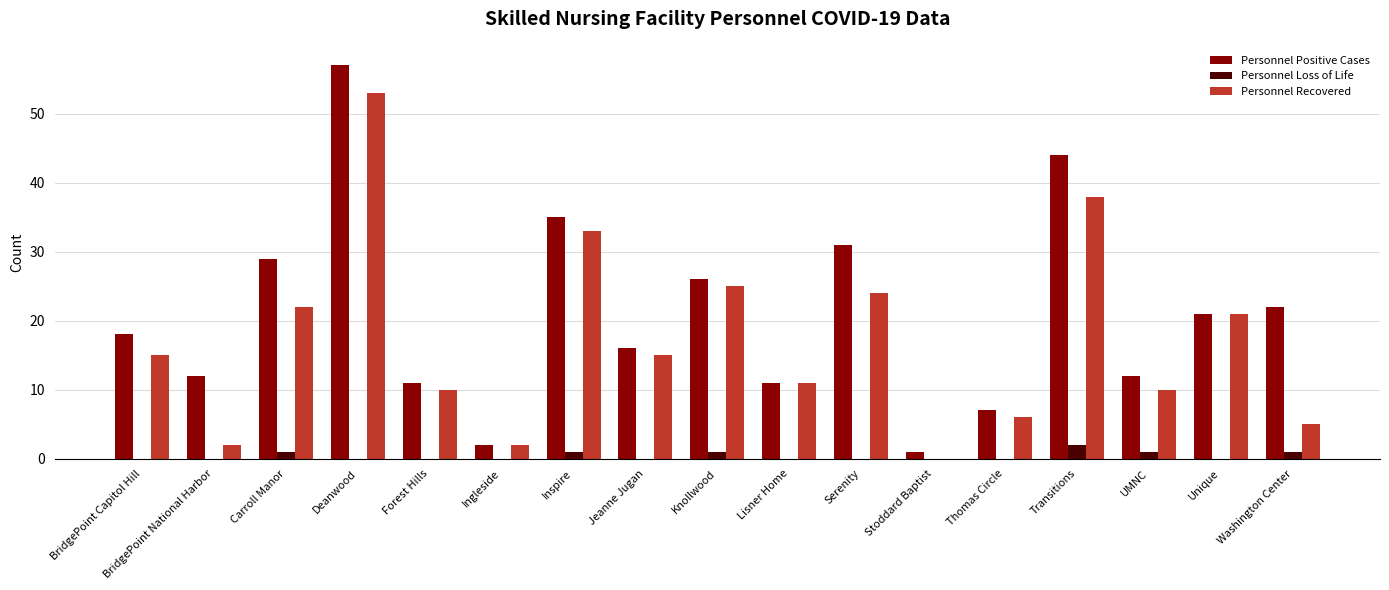

What is the sum of the Personnel Positive Cases values at Deanwood and BridgePoint National Harbor?

69